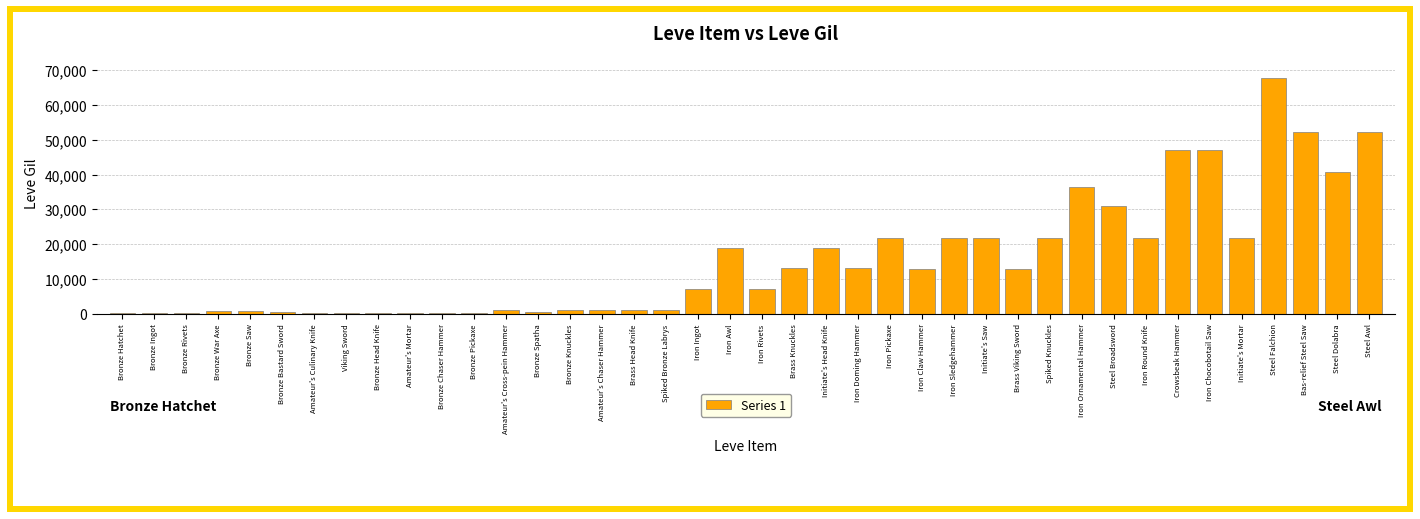

Between Iron Sledgehammer and Viking Sword, which is larger?

Iron Sledgehammer